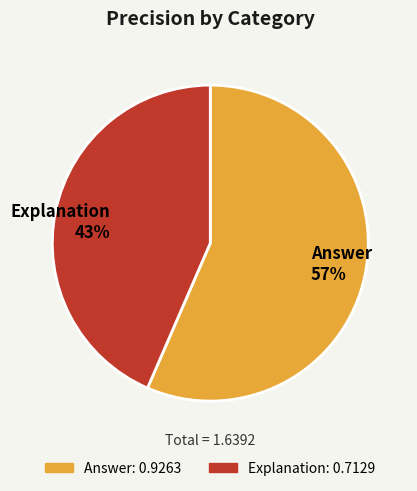

The Explanation slice represents 43% of the pie. True or false?

True